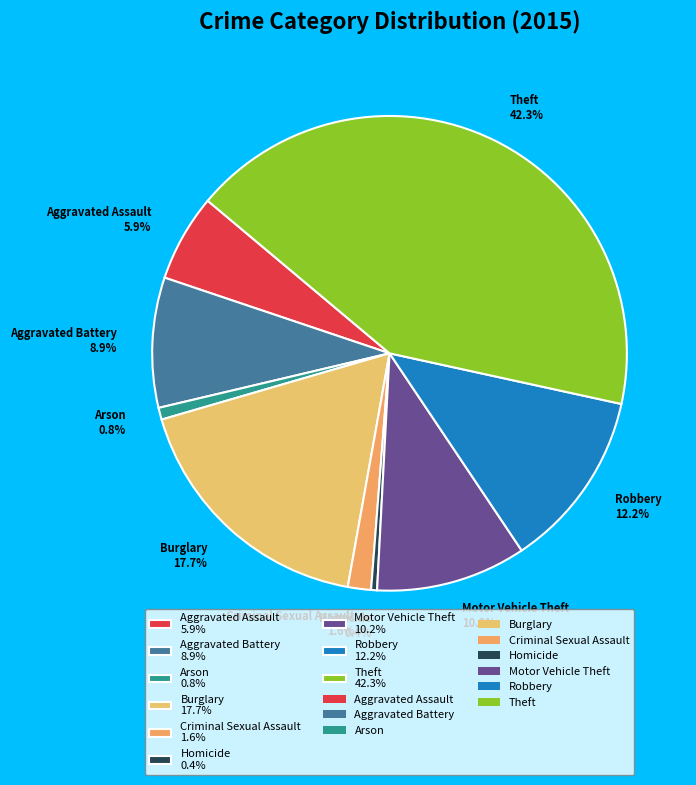

Do Theft 42.3% and Arson 0.8% together represent more than half of the pie?

No